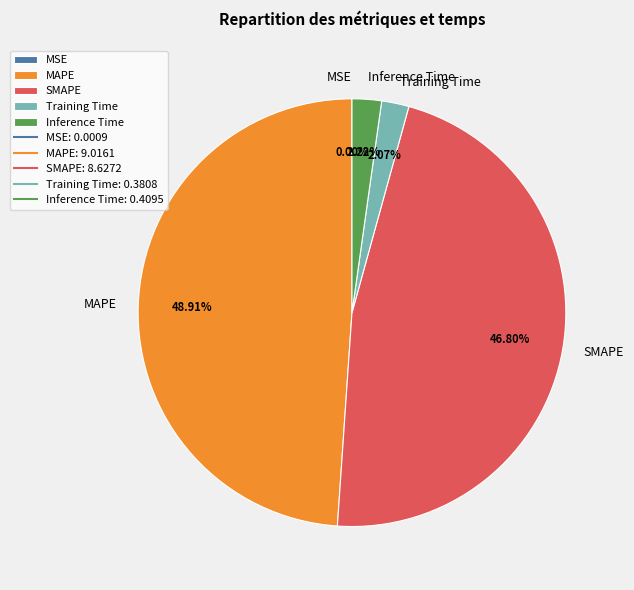

What portion of the pie excludes SMAPE?

53.2%